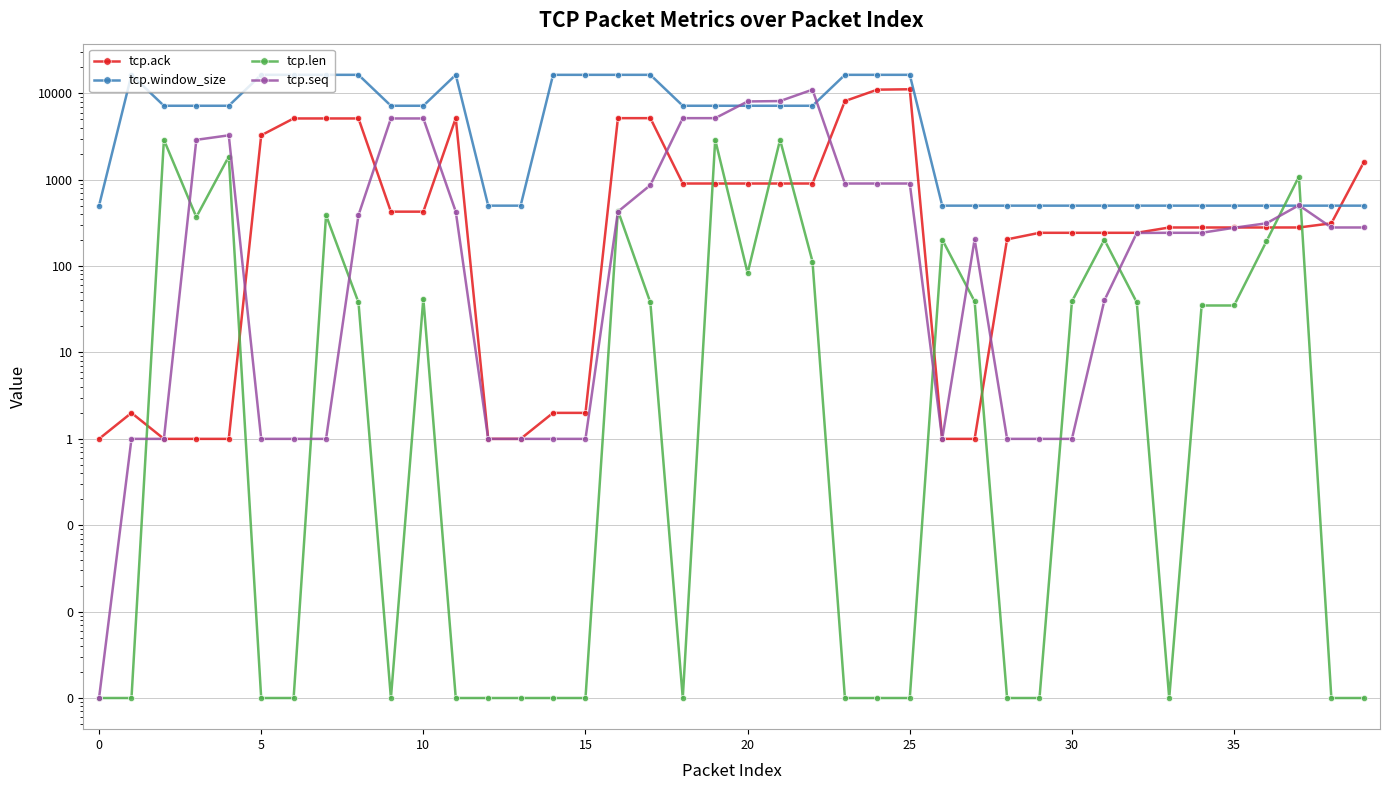

How many lines are shown in the chart?

4